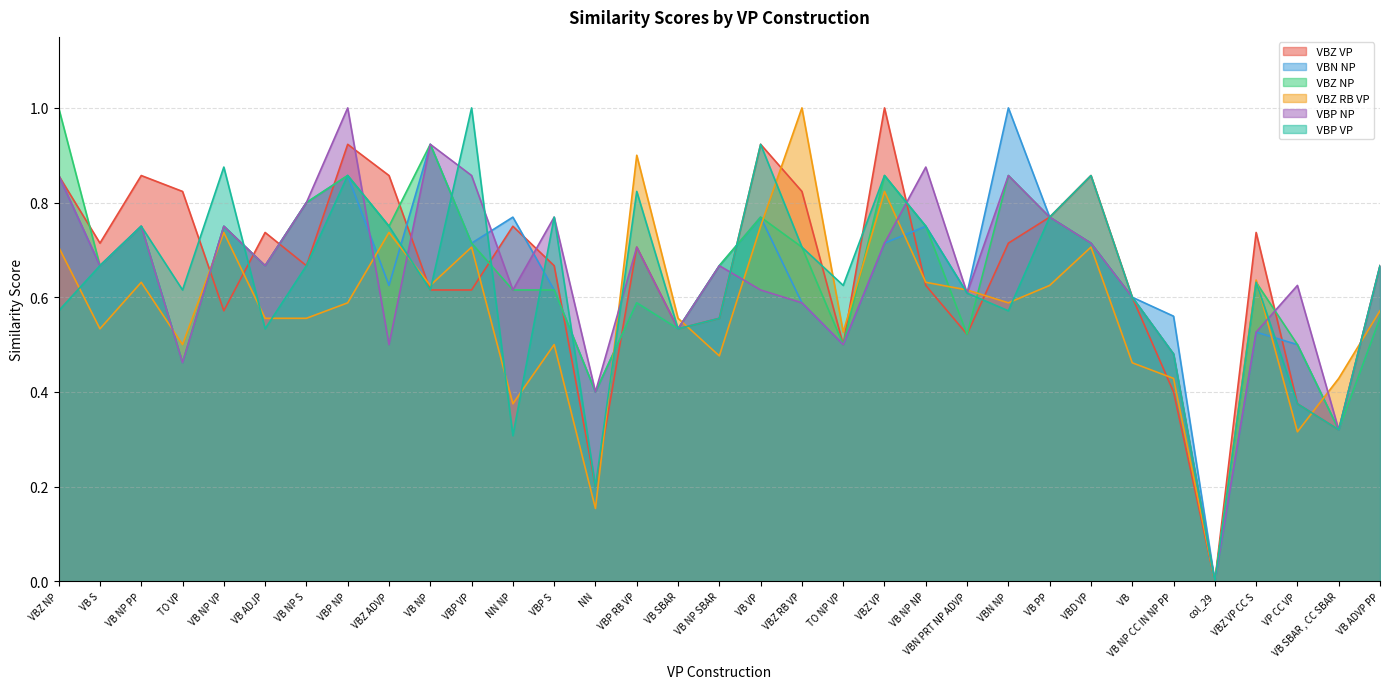

How many times do  VBZ RB VP and  VBZ VP cross each other?

13